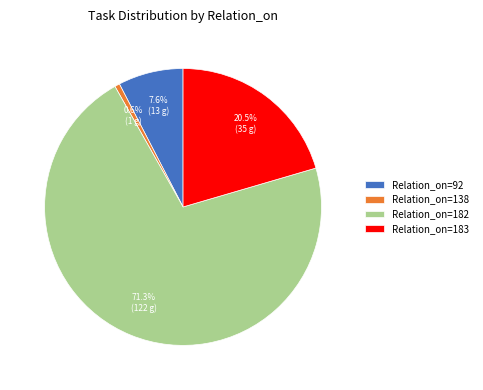

Rank the categories by value from highest to lowest.

Relation_on=182, Relation_on=183, Relation_on=92, Relation_on=138